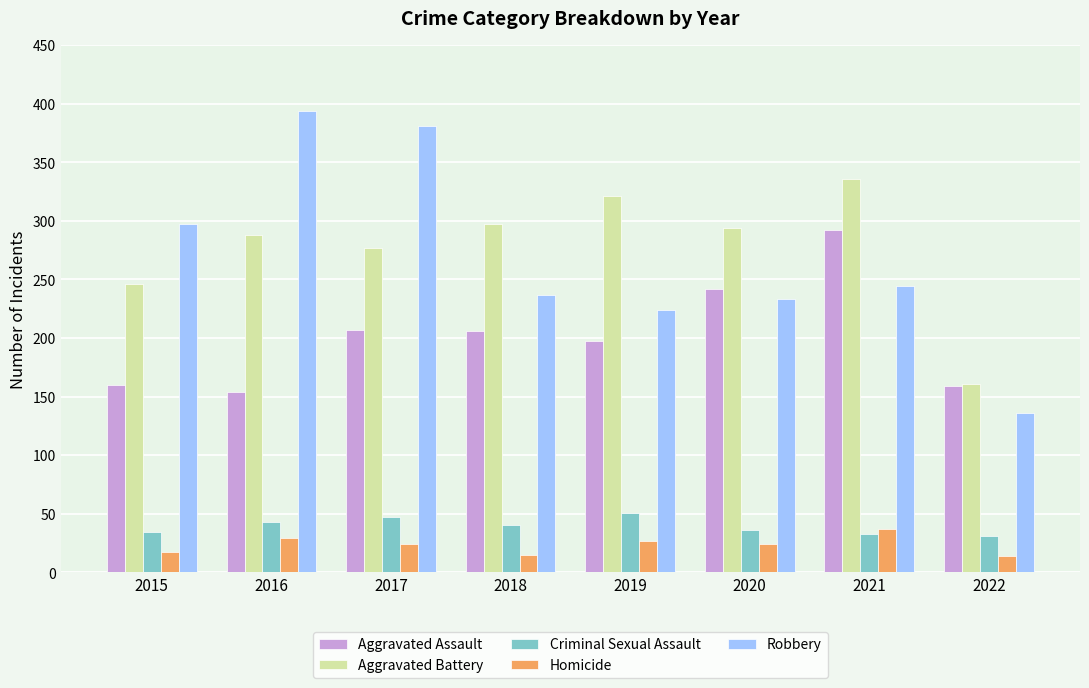

How many data points does each series have?

8